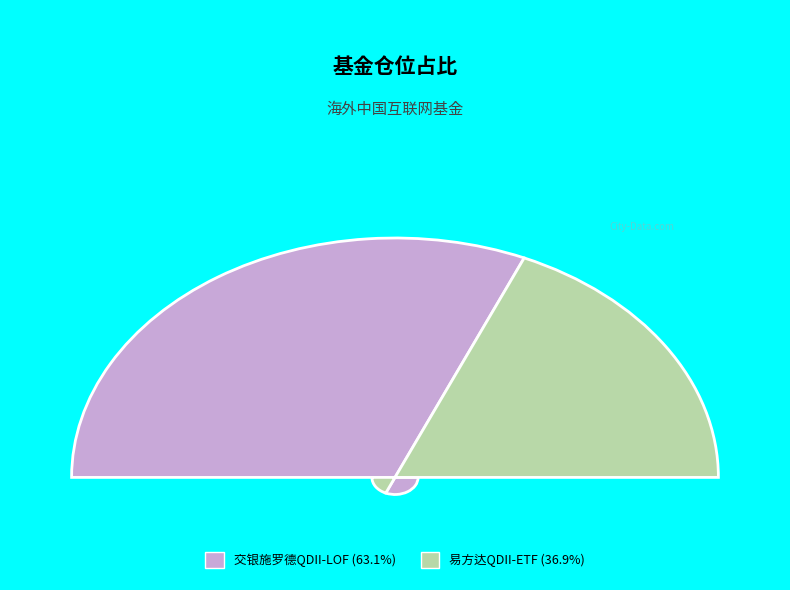

Rank the categories by value from highest to lowest.

交银施罗德中证海外中国互联网指数QDII-LOF, 易方达中证海外中国互联网50 QDII-ETF